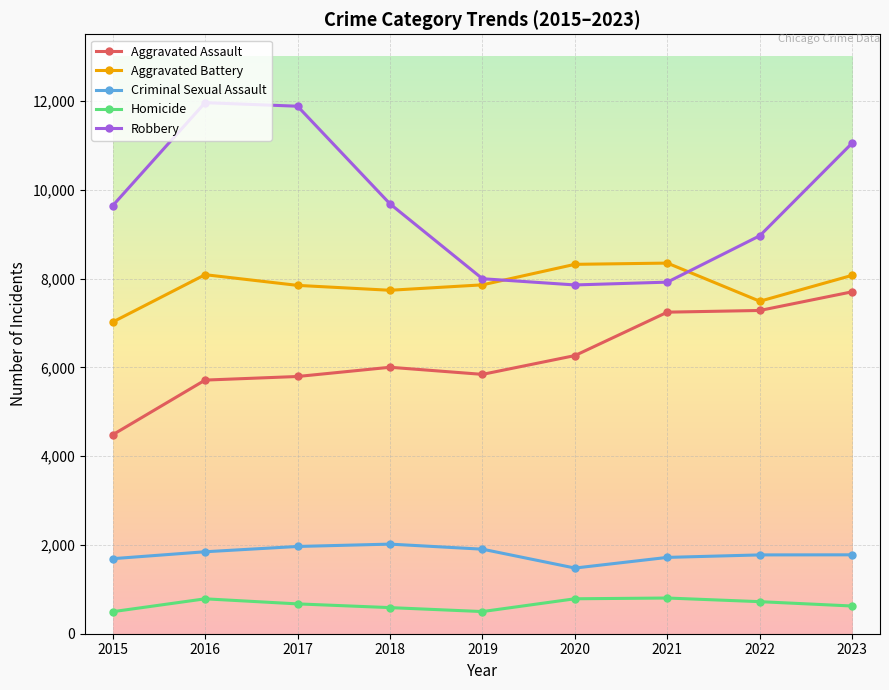

What is the total value across all series at 2020?

24704